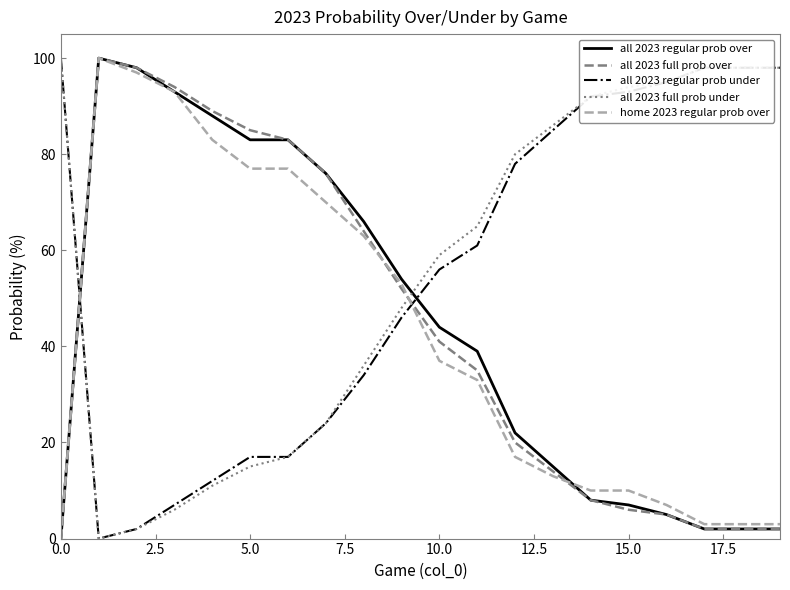

What is the maximum value for all 2023 full prob over?

100